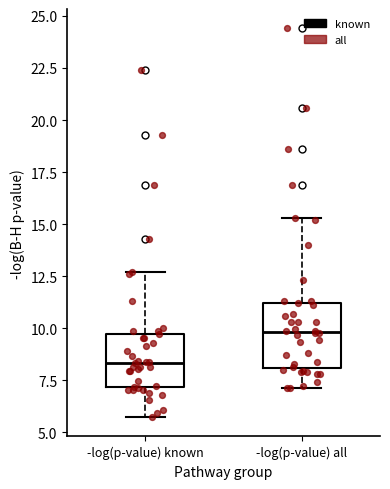

Comparing the boxes themselves (not the whiskers), which one is the tallest?

-log(p-value) all